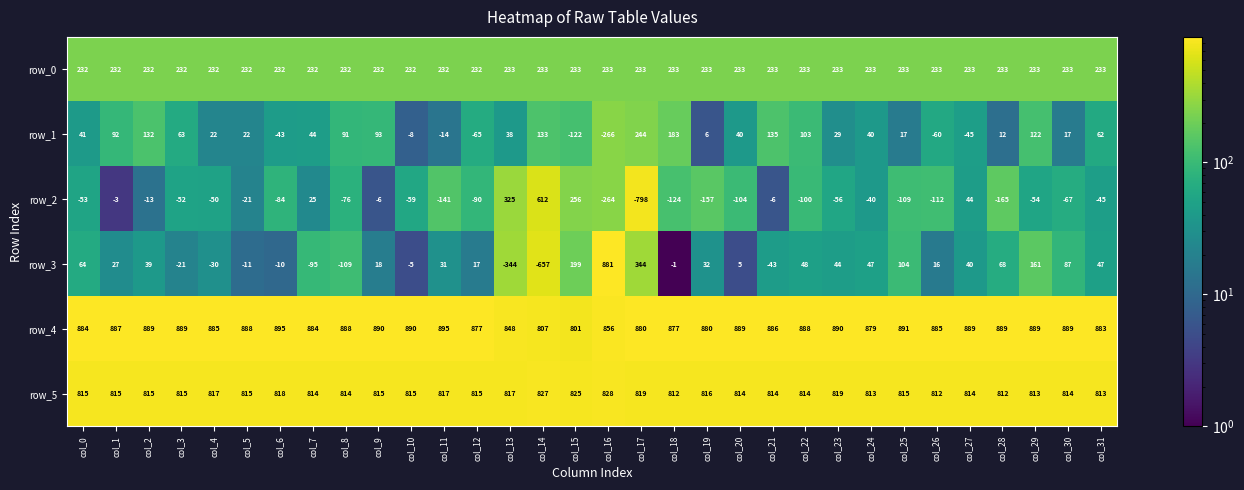

True or false: row_4 has a value of 889 at col_29.

True